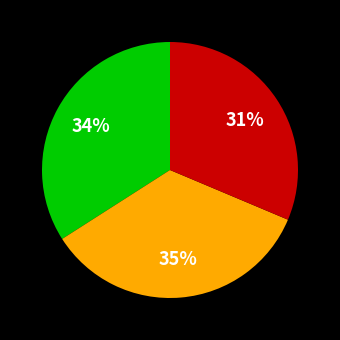

To the nearest percent, what is the average slice percentage?

33%